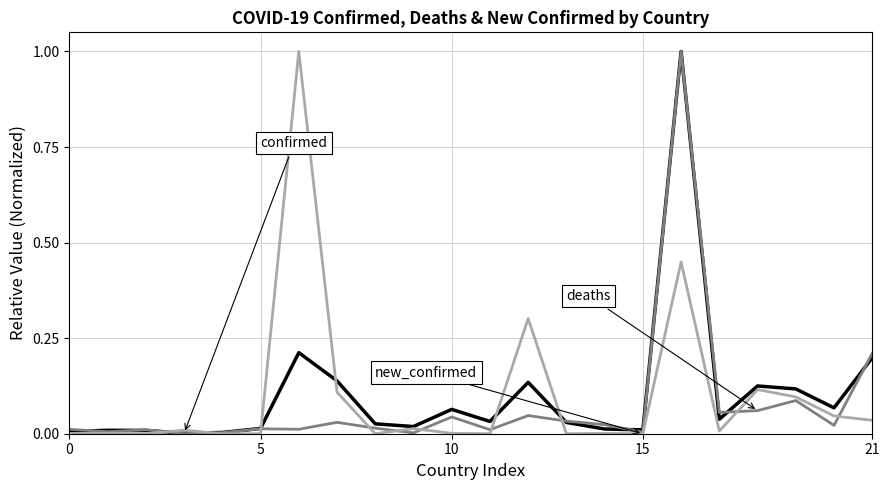

Is this an area chart (filled region under the line)?

No